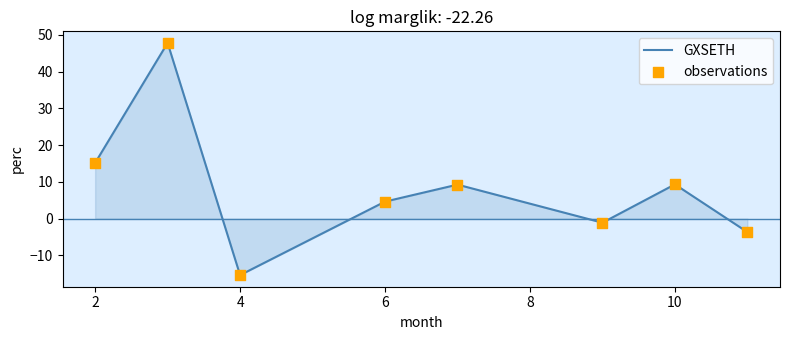

What is the difference between the second highest and second lowest values?

18.8